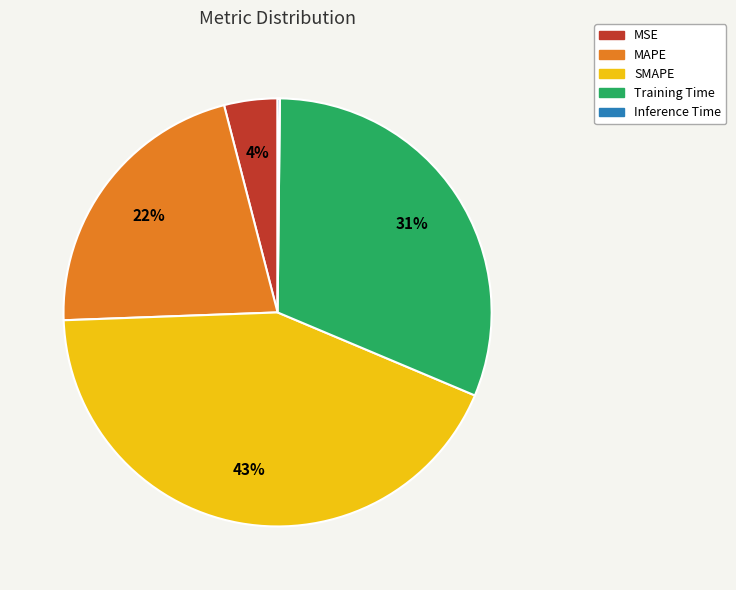

To the nearest percent, what is the difference between the largest and smallest slice percentages?

43%